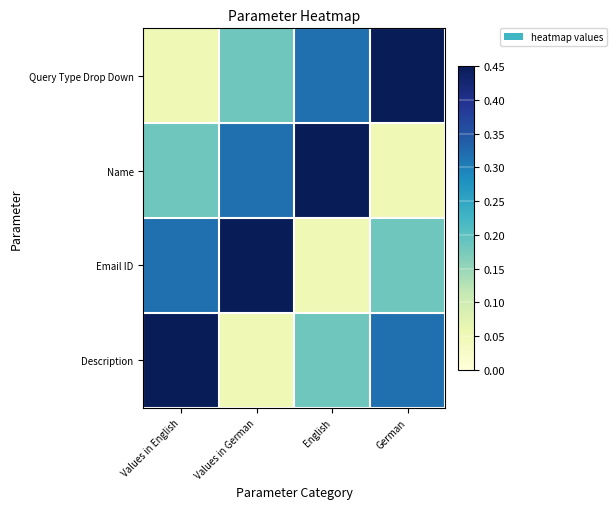

Reading right to left, transcribe all the data shown in this chart.

Query Type Drop Down: German=0.5	English=0.3	Values in German=0.2	Values in English=0.1
Name: German=0.1	English=0.5	Values in German=0.3	Values in English=0.2
Email ID: German=0.2	English=0.1	Values in German=0.5	Values in English=0.3
Description: German=0.3	English=0.2	Values in German=0.1	Values in English=0.5